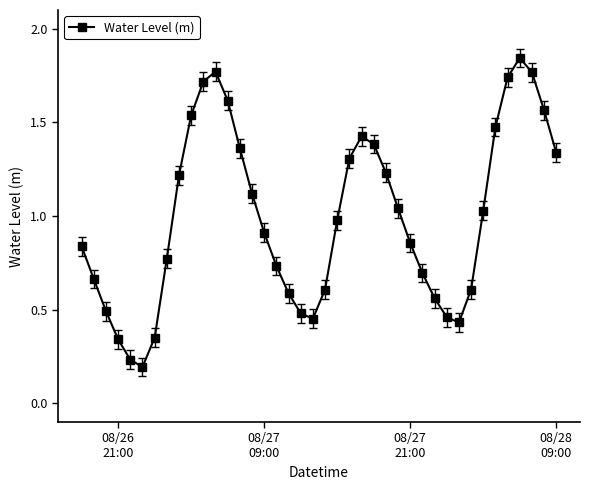

True or false: the data has more than 2 interior local peaks.

True